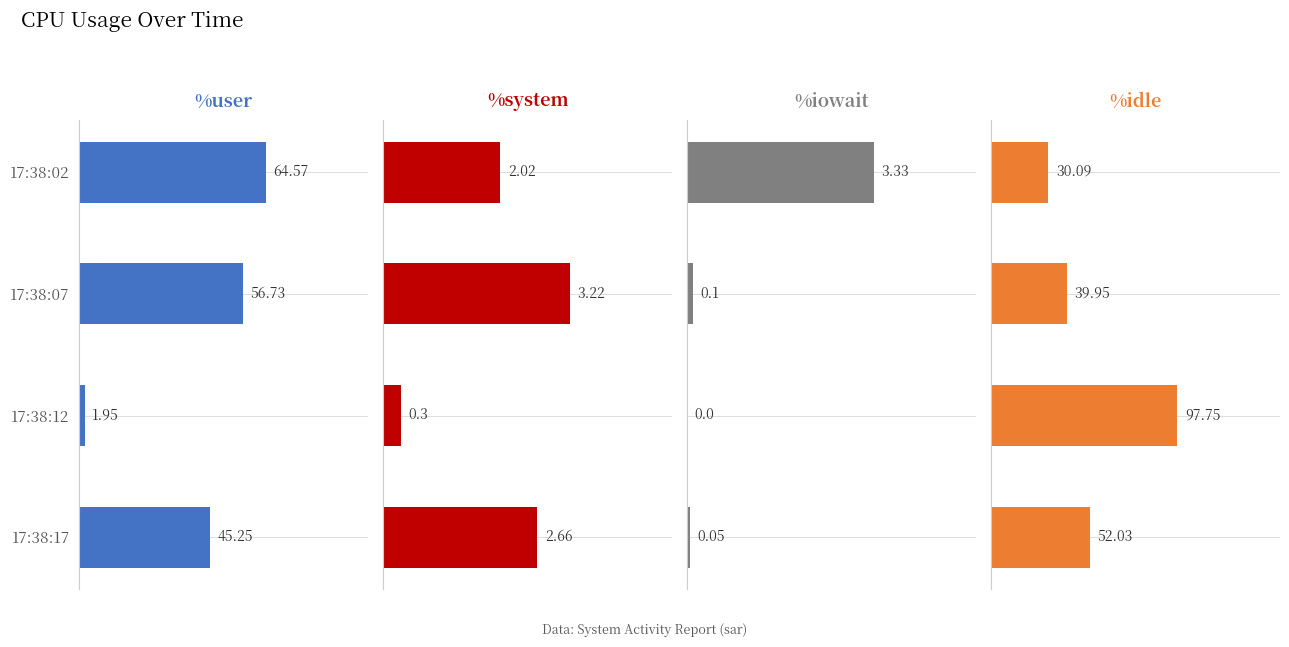

What is the difference between the maximum and minimum values in the %system series?

2.9